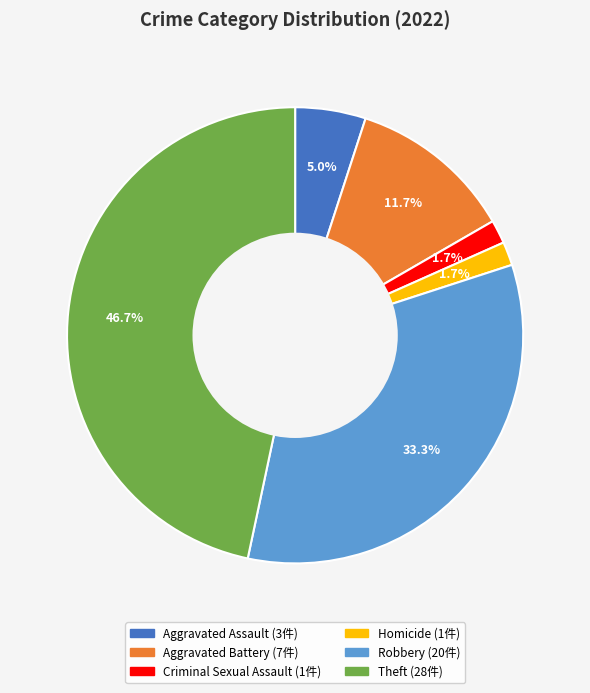

Does any single category account for the majority?

No